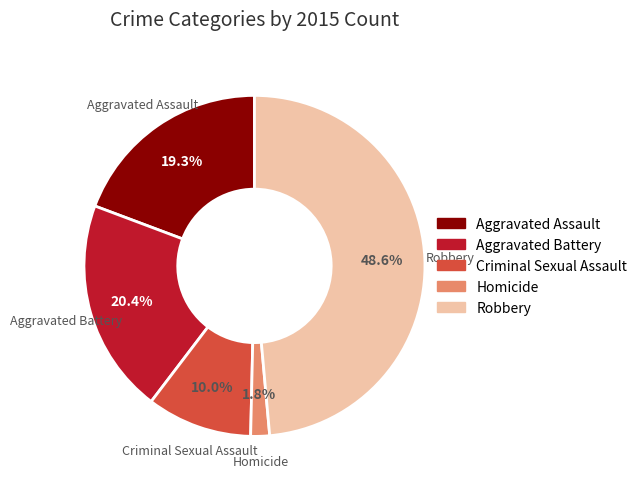

Does Criminal Sexual Assault account for over 50% of the chart?

No